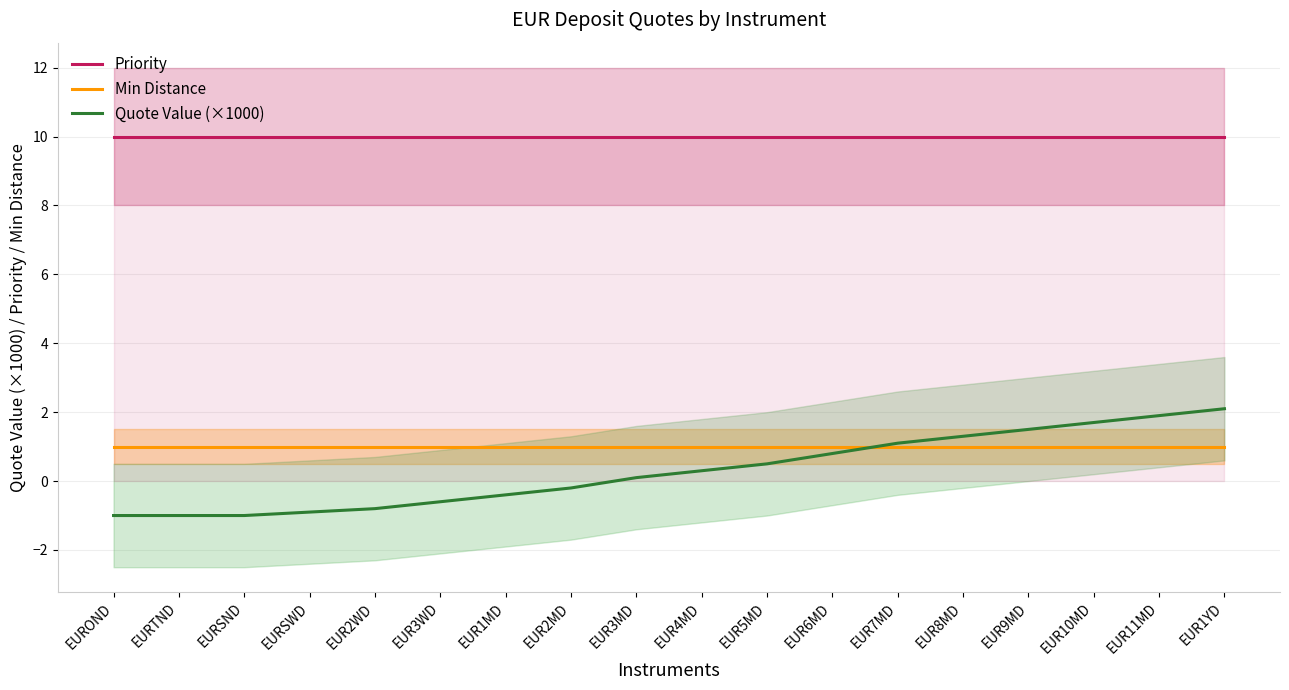

Rank the categories by Priority value from highest to lowest.

EUROND, EURTND, EURSND, EURSWD, EUR2WD, EUR3WD, EUR1MD, EUR2MD, EUR3MD, EUR4MD, EUR5MD, EUR6MD, EUR7MD, EUR8MD, EUR9MD, EUR10MD, EUR11MD, EUR1YD